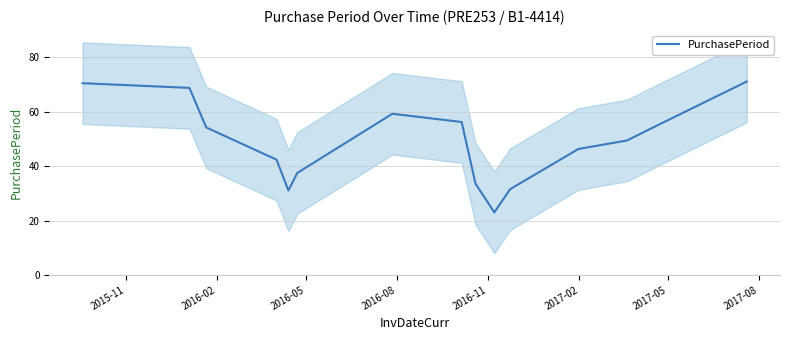

What is the highest value of the PurchasePeriod series?

71.1